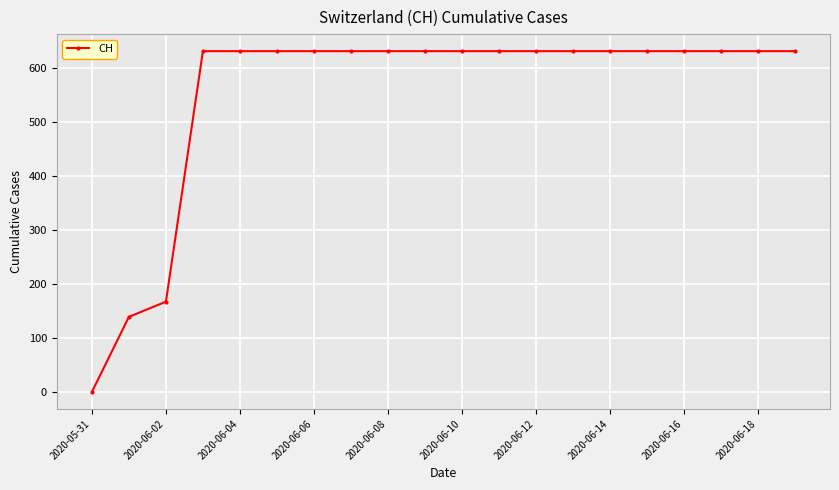

Reading left to right, what are all the values shown in this chart?

0	139	167	631	631	631	631	631	631	631	631	631	631	631	631	631	631	631	631	631